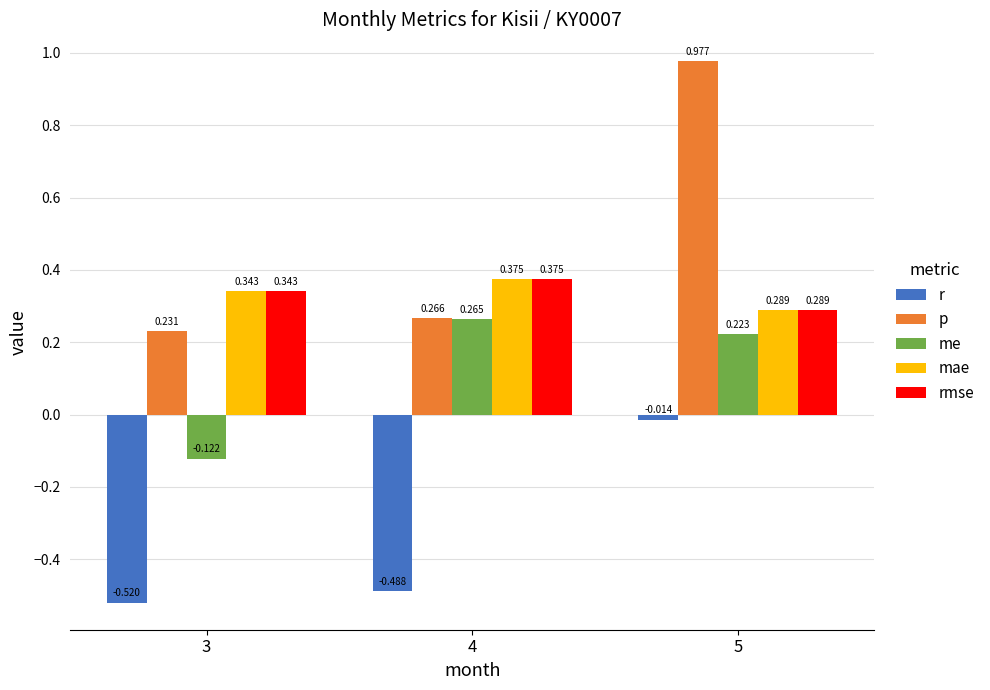

The value of p at 4 is 0.4. True or false?

False